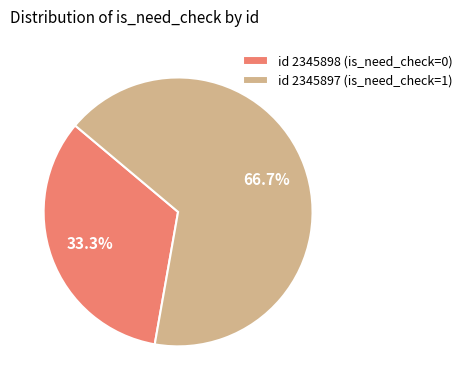

Between id 2345897 (is_need_check=1) and id 2345898 (is_need_check=0), which is larger?

id 2345897 (is_need_check=1)